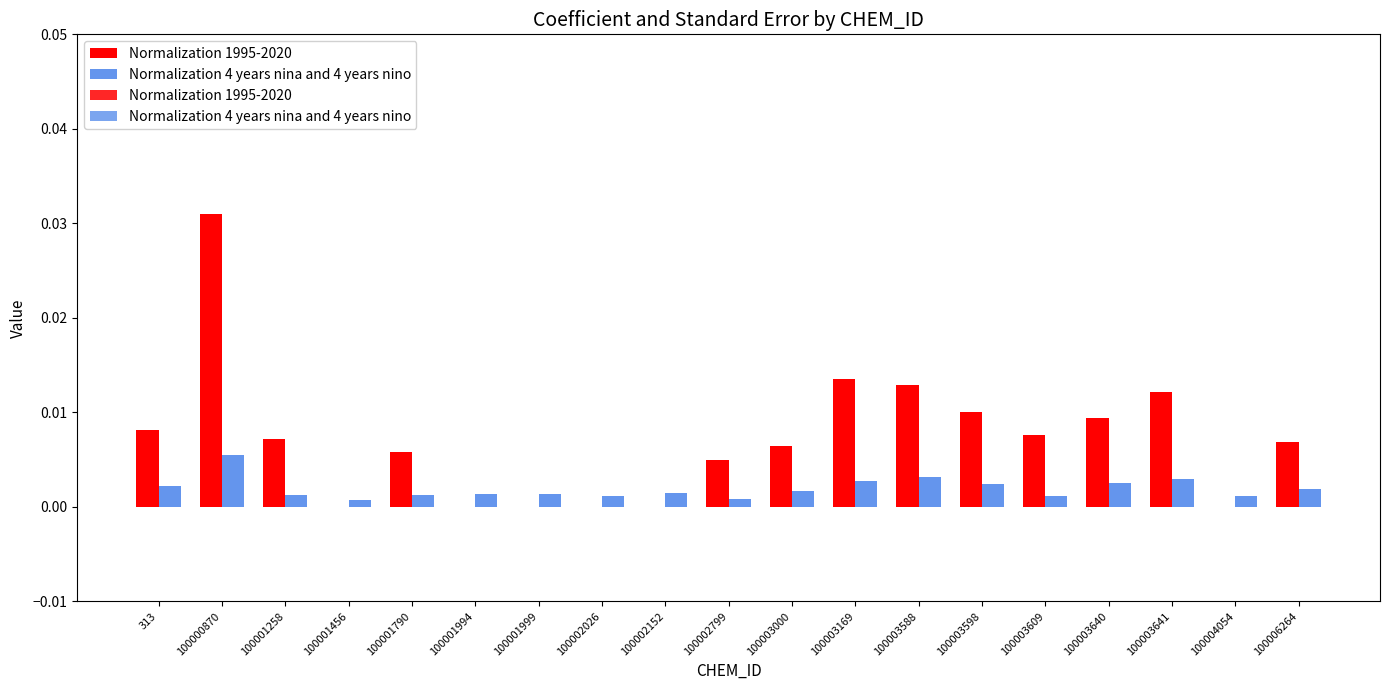

Which series has the largest range (max minus min)?

Normalization 1995-2020